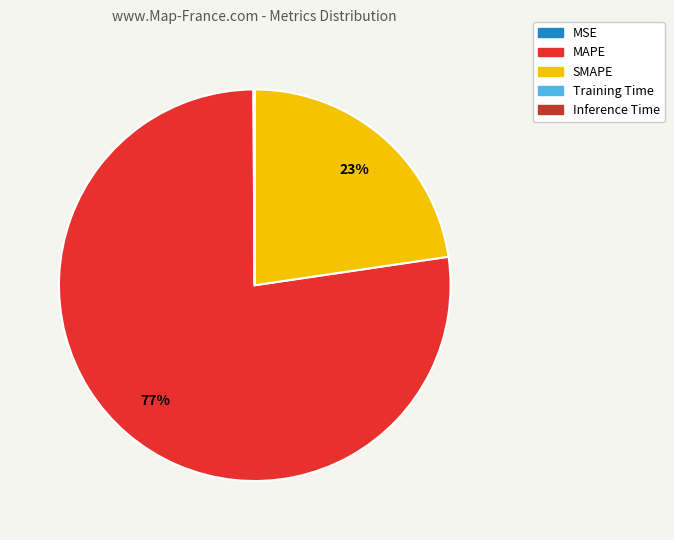

The SMAPE slice represents 38% of the pie. True or false?

False